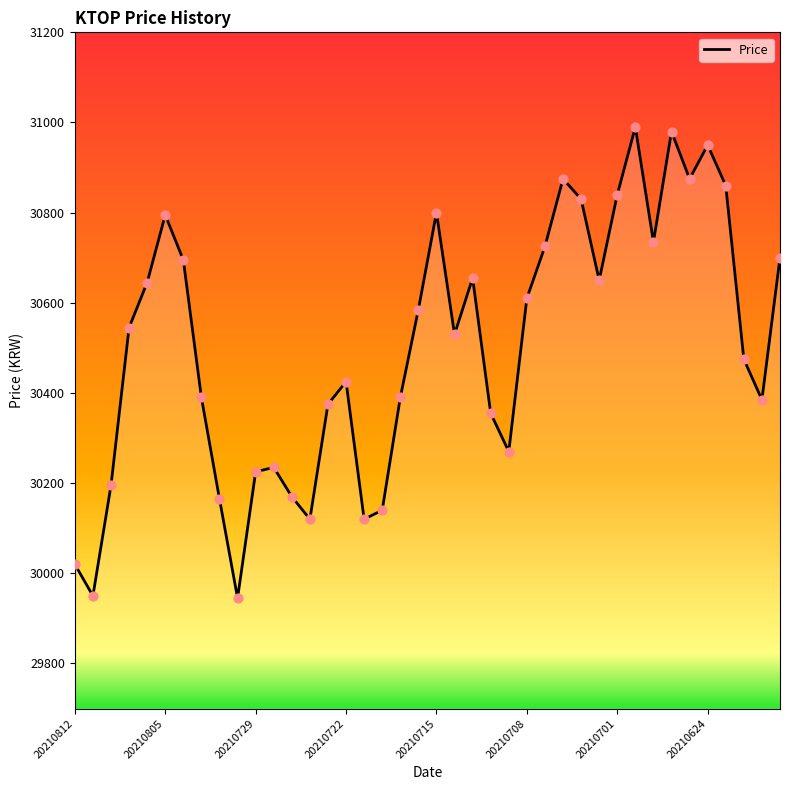

What is the maximum value shown in the chart?

30990